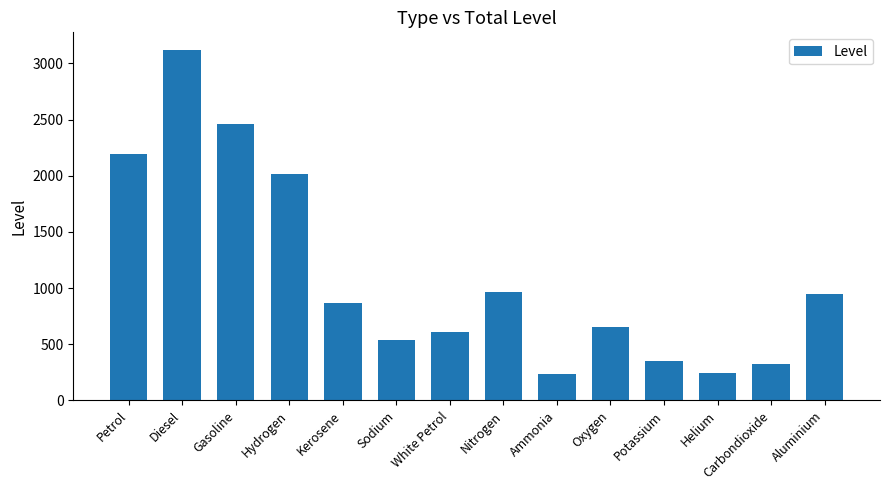

What is the label of the 1st bar from the right?

Aluminium